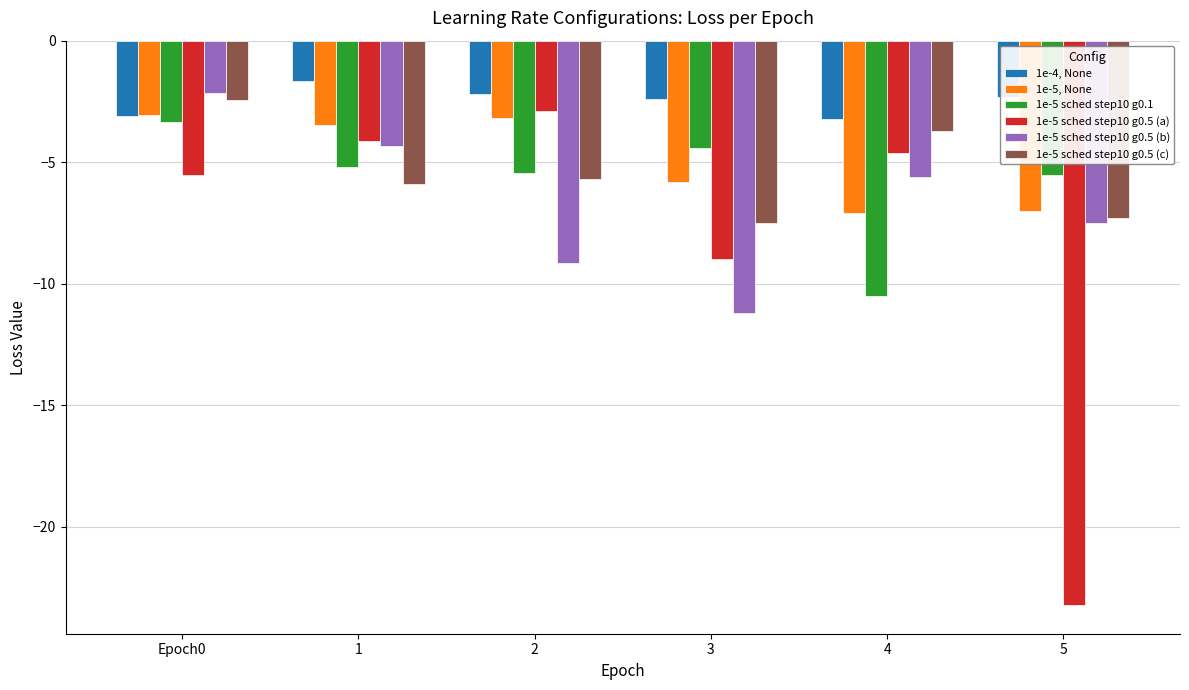

What are all the series names shown in the legend?

1e-4, None, 1e-5, None, 1e-5 sched step10 g0.1, 1e-5 sched step10 g0.5 (a), 1e-5 sched step10 g0.5 (b), 1e-5 sched step10 g0.5 (c)